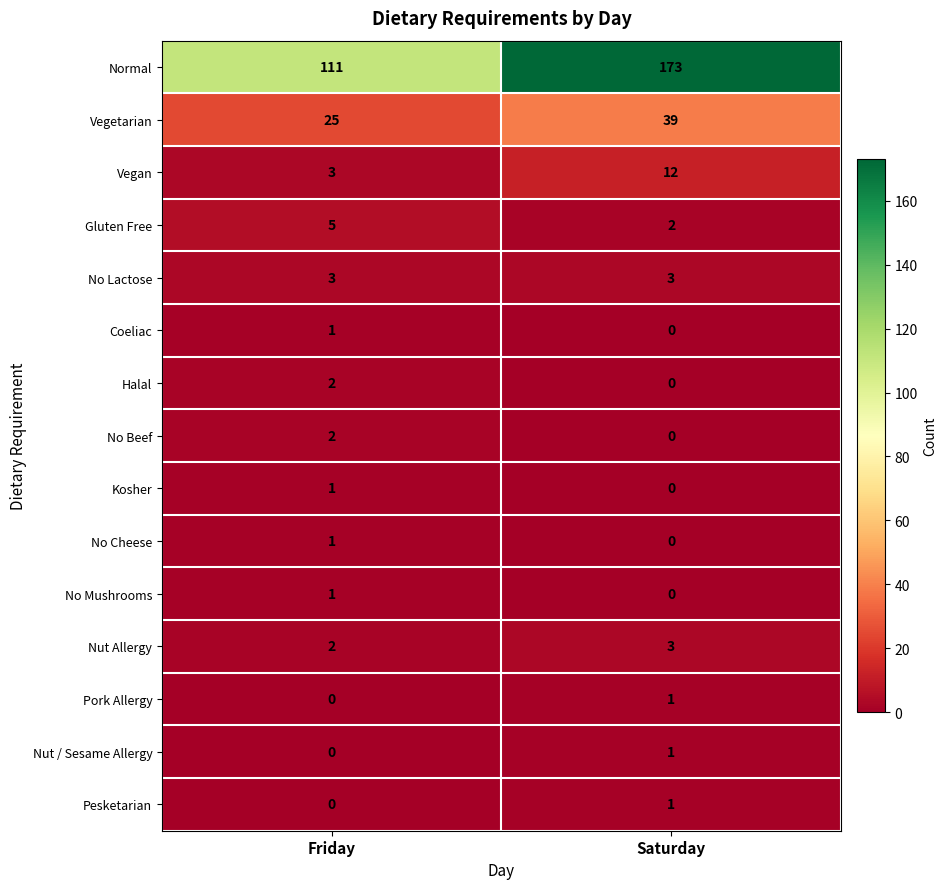

At which label is Nut Allergy closest to 2?

Friday